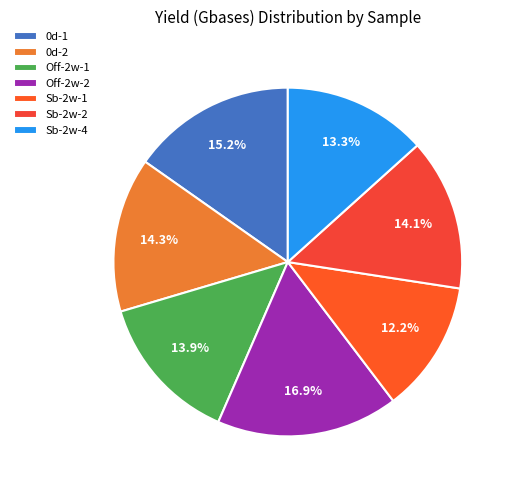

What is the largest slice in the pie chart?

Off-2w-2